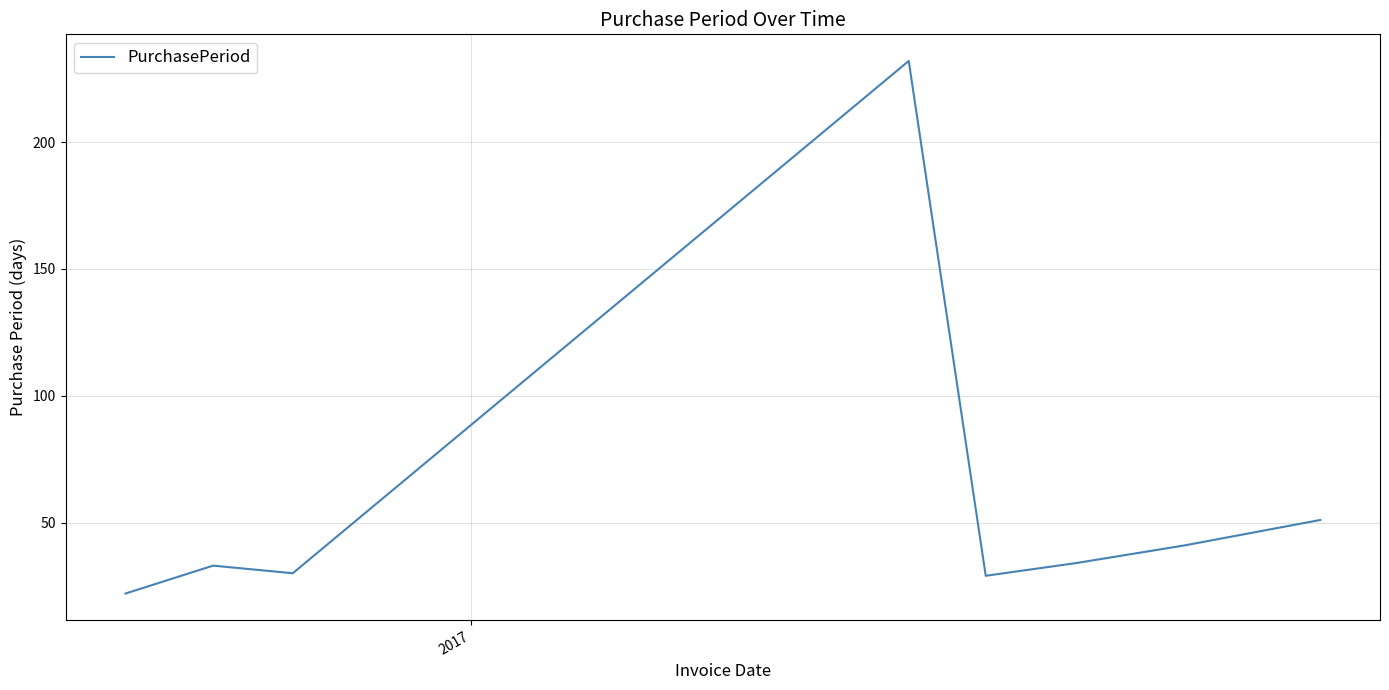

What is the minimum value shown in the chart?

22